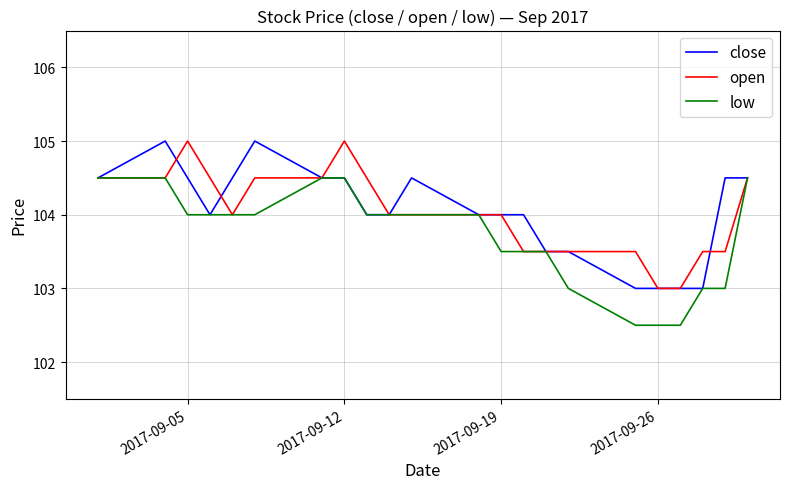

Reading left to right, extract all data points from this chart.

close: 104.5	105.0	104.5	104.0	104.5	105.0	104.5	104.5	104.0	104.0	104.5	104.0	104.0	104.0	103.5	103.5	103.0	103.0	103.0	103.0	104.5	104.5
open: 104.5	104.5	105.0	104.5	104.0	104.5	104.5	105.0	104.5	104.0	104.0	104.0	104.0	103.5	103.5	103.5	103.5	103.0	103.0	103.5	103.5	104.5
low: 104.5	104.5	104.0	104.0	104.0	104.0	104.5	104.5	104.0	104.0	104.0	104.0	103.5	103.5	103.5	103.0	102.5	102.5	102.5	103.0	103.0	104.5